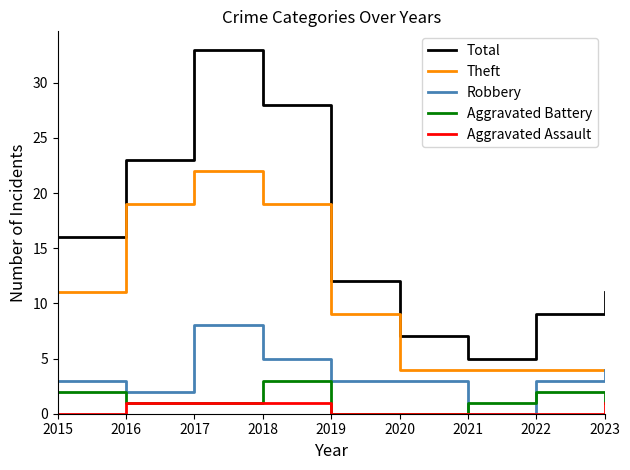

True or false: Robbery has a value of 3 at 2019.

True